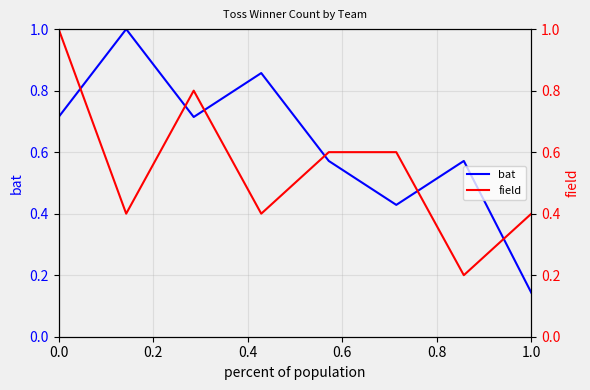

Is this an area chart (filled region under the line)?

No